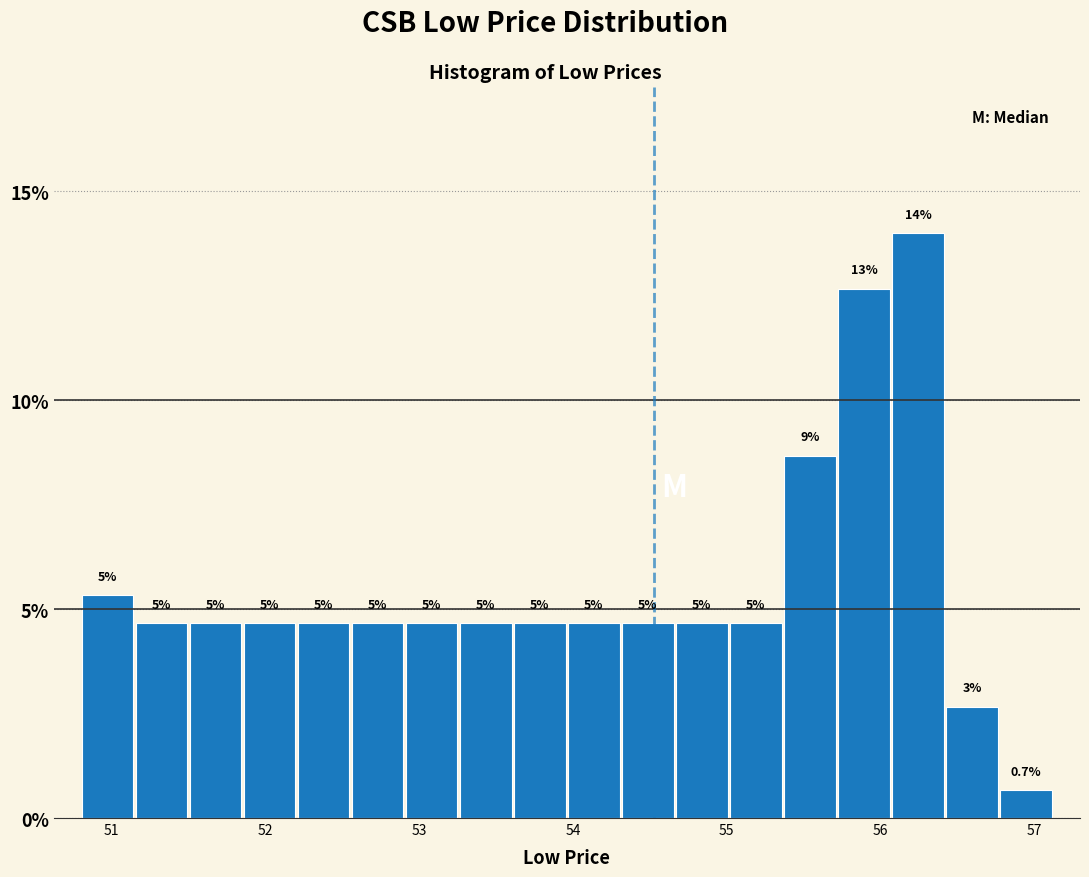

Read against the x-axis, roughly where is the centre of the tallest bar?

56.2